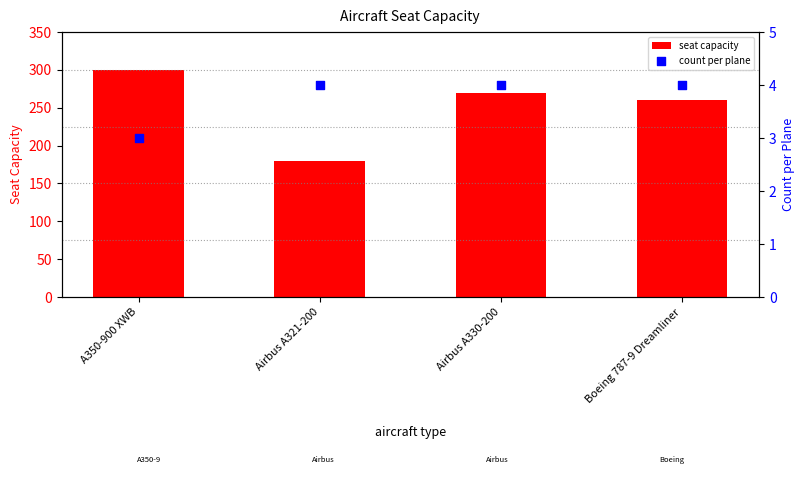

Is the value of seat capacity at A350-900 XWB greater than the value of count per plane at Airbus A330-200?

Yes